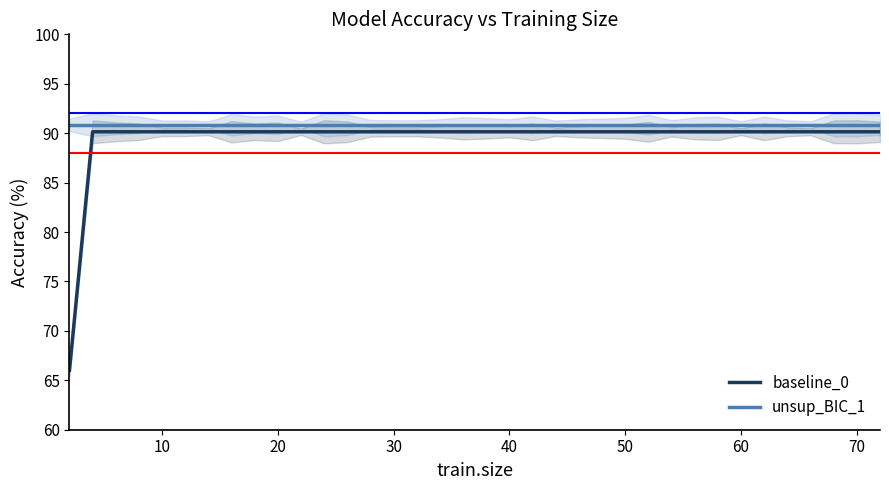

What is the highest value of the baseline_0 series?

90.1